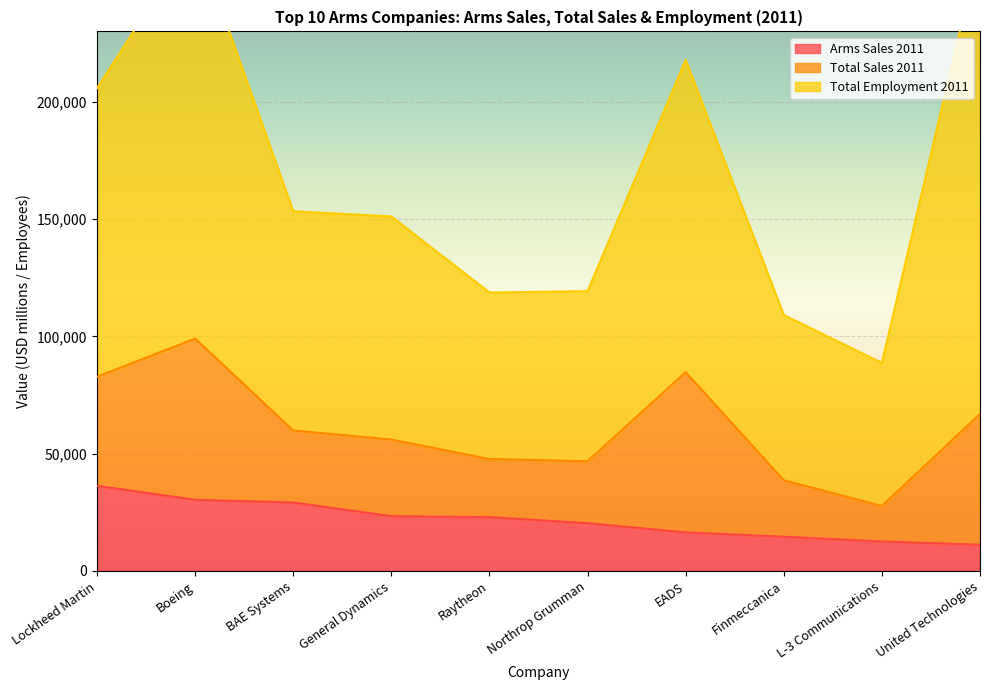

Which series has the largest range (max minus min)?

Total Employment 2011